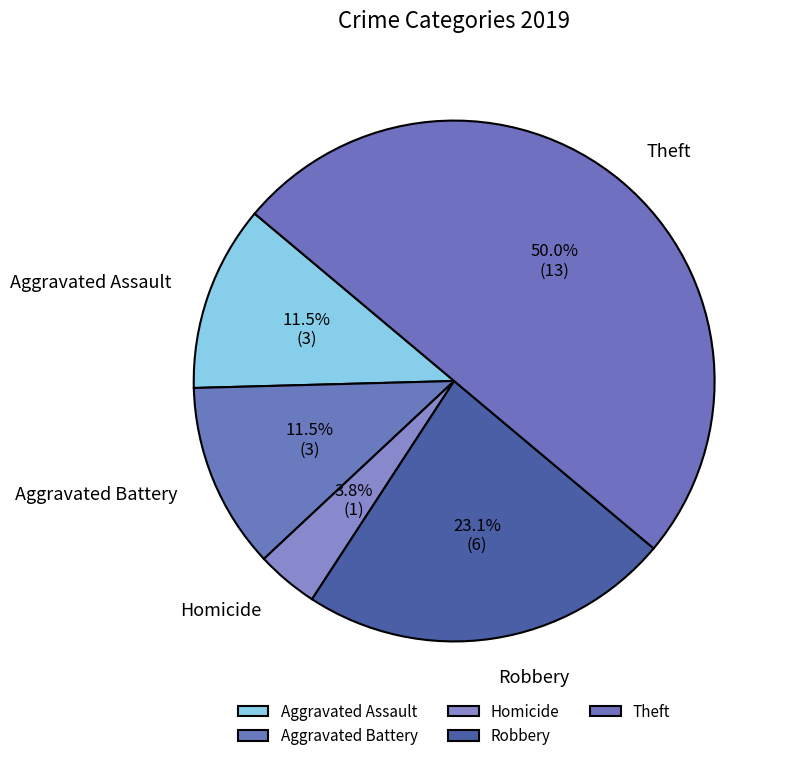

How many slices are in this pie chart?

5